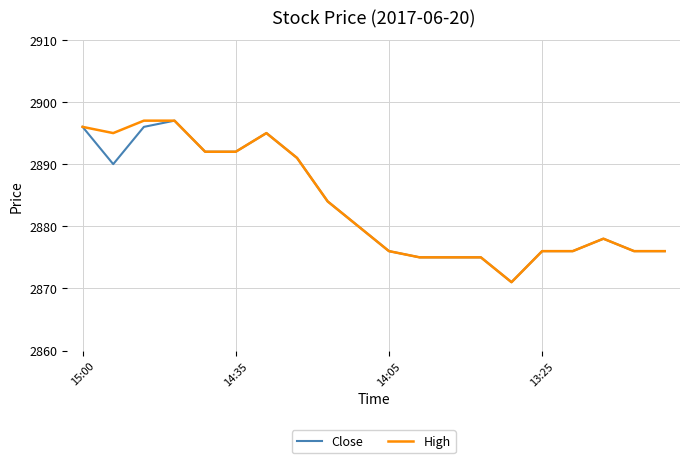

What is the maximum value for Close?

2897